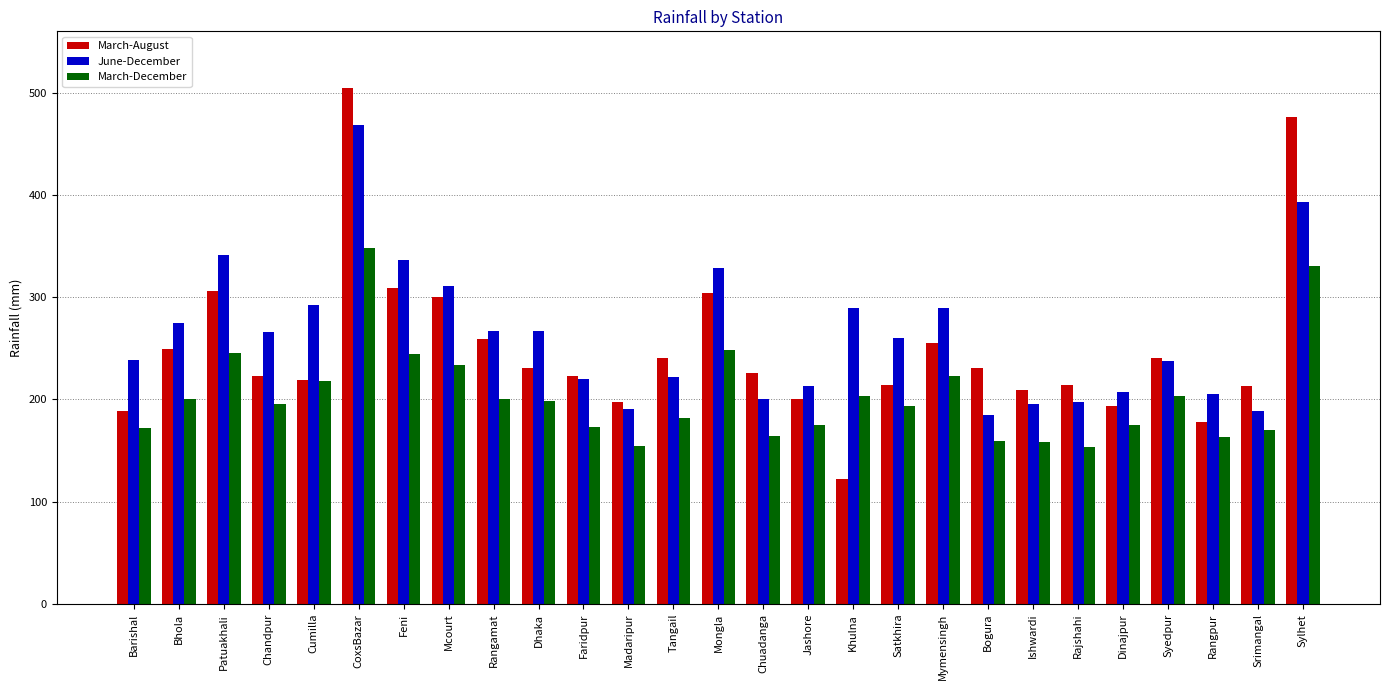

What is the total value across all series at Jashore?

589.2